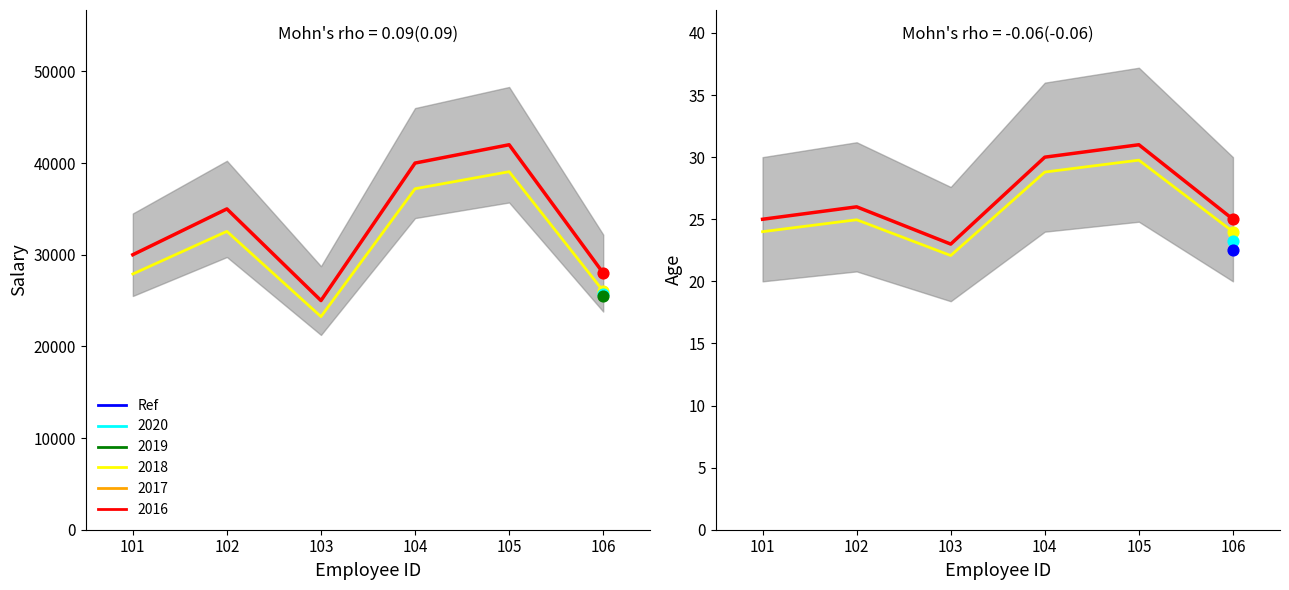

What is the total value across all series at 102?

35026